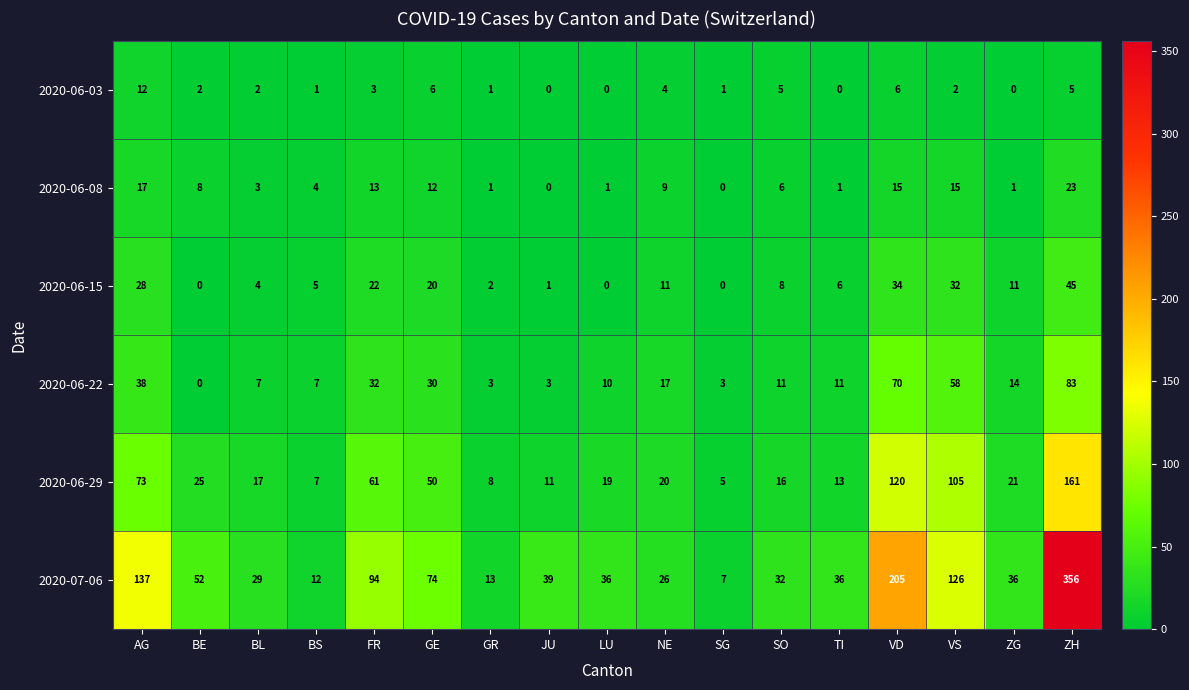

Which series has the largest range (max minus min)?

2020-07-06